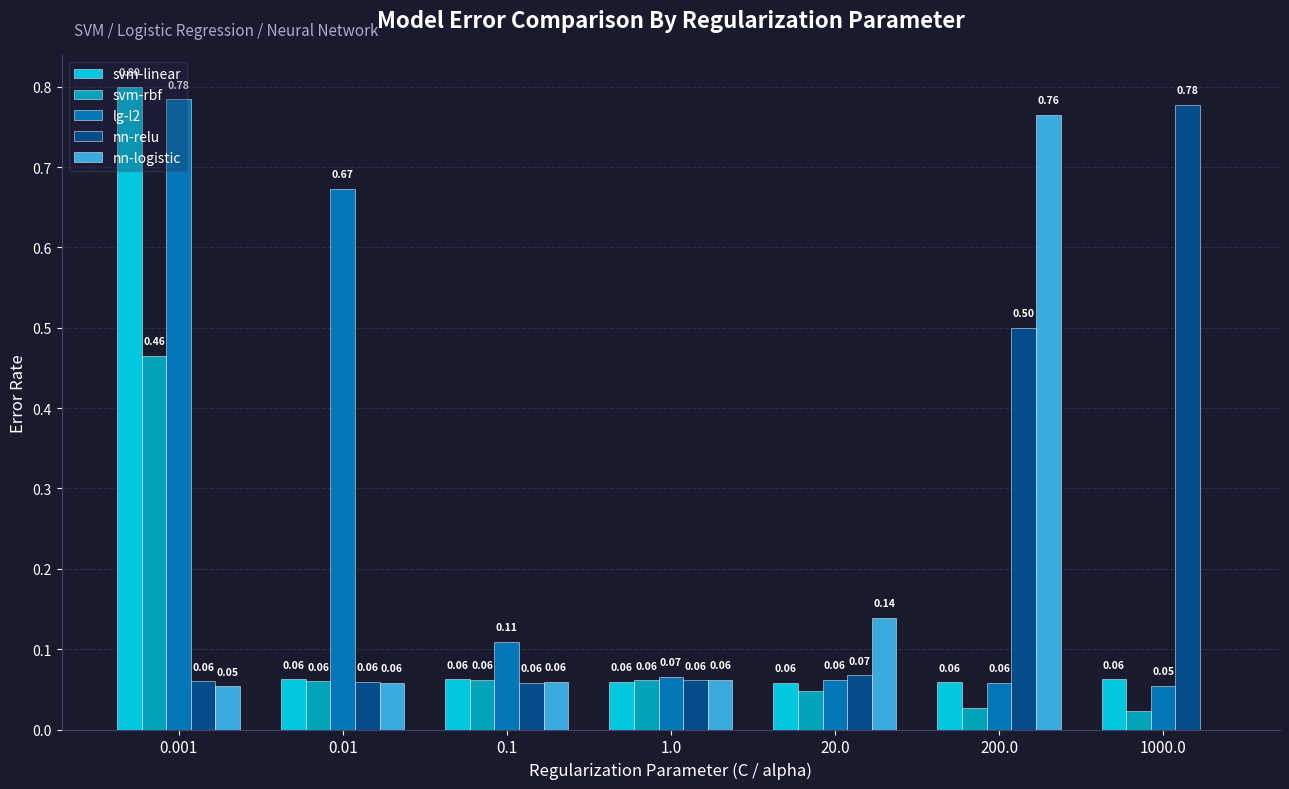

Is the value of svm-rbf at 200.0 greater than the value of lg-l2 at 1.0?

No